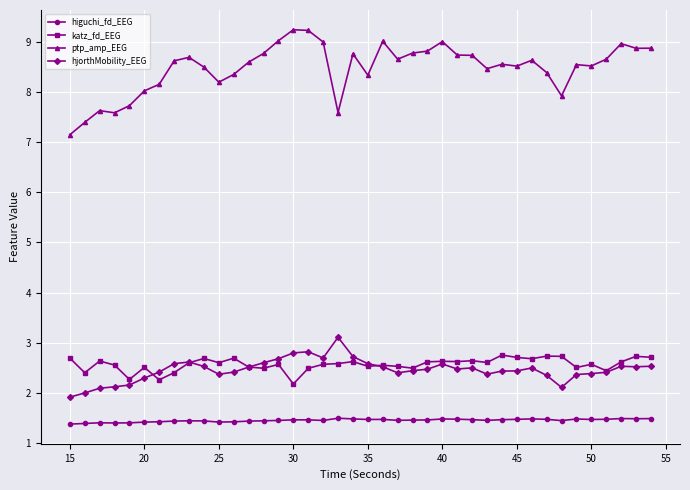

Does the chart display data point markers on the line(s)?

Yes